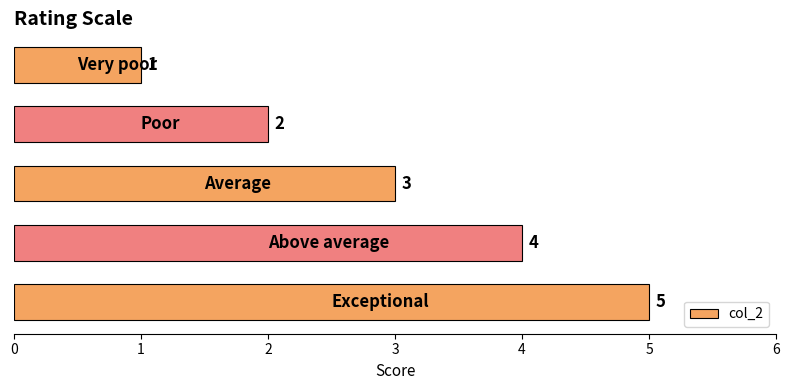

Count the values in the range 2 to 4.

3